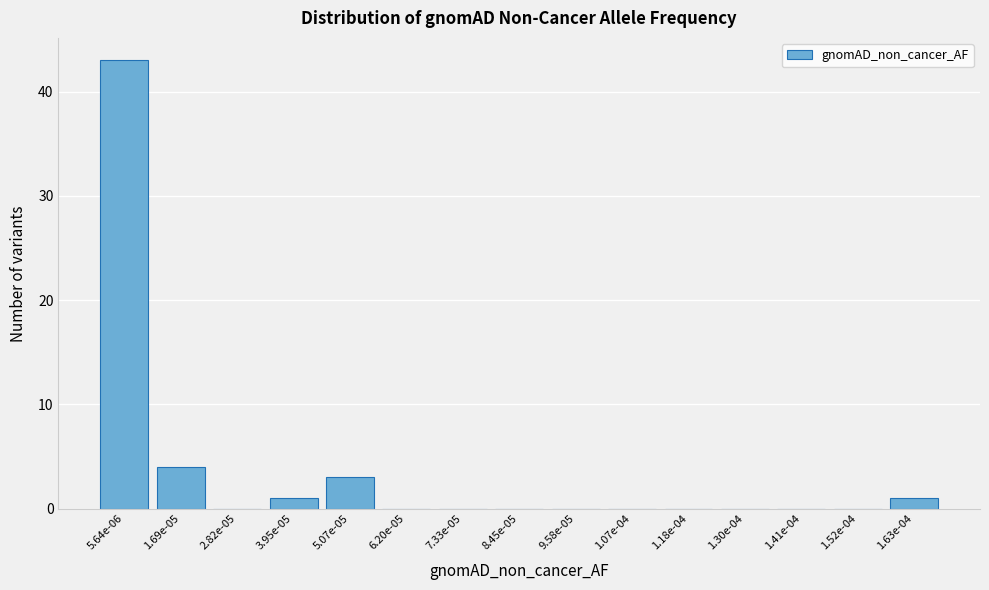

Reading left to right, extract all data points from this chart.

5.64e-06=43	1.69e-05=4	2.82e-05=0	3.95e-05=1	5.07e-05=3	6.20e-05=0	7.33e-05=0	8.45e-05=0	9.58e-05=0	1.07e-04=0	1.18e-04=0	1.30e-04=0	1.41e-04=0	1.52e-04=0	1.63e-04=1